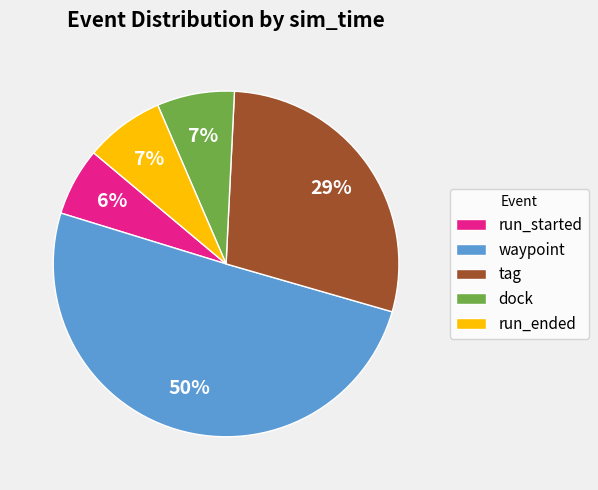

What is the majority slice?

waypoint